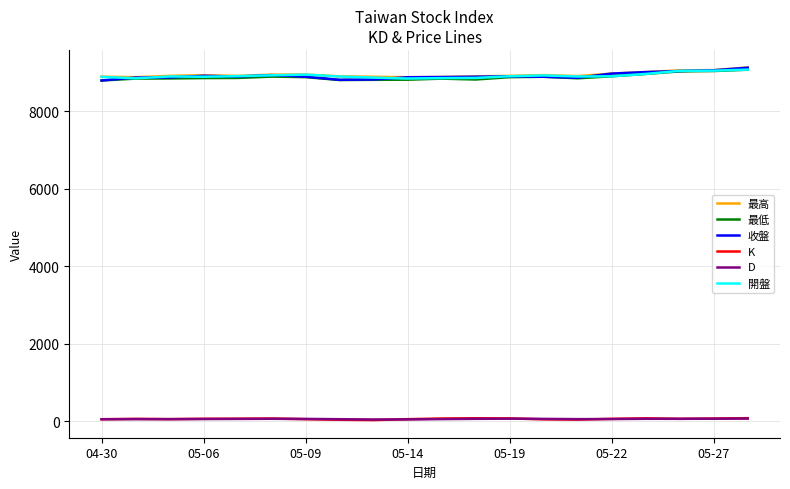

True or false: D and 收盤 intersect in this chart.

False